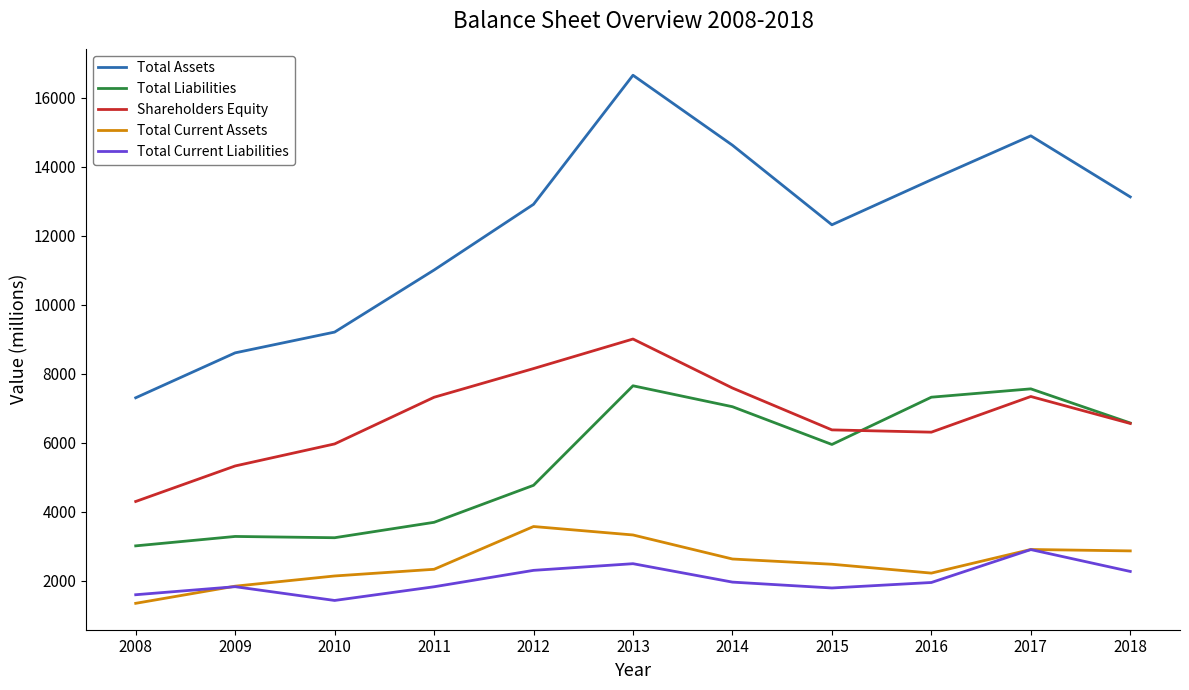

The Total Liabilities series shows 3386 at 2018. True or false?

False